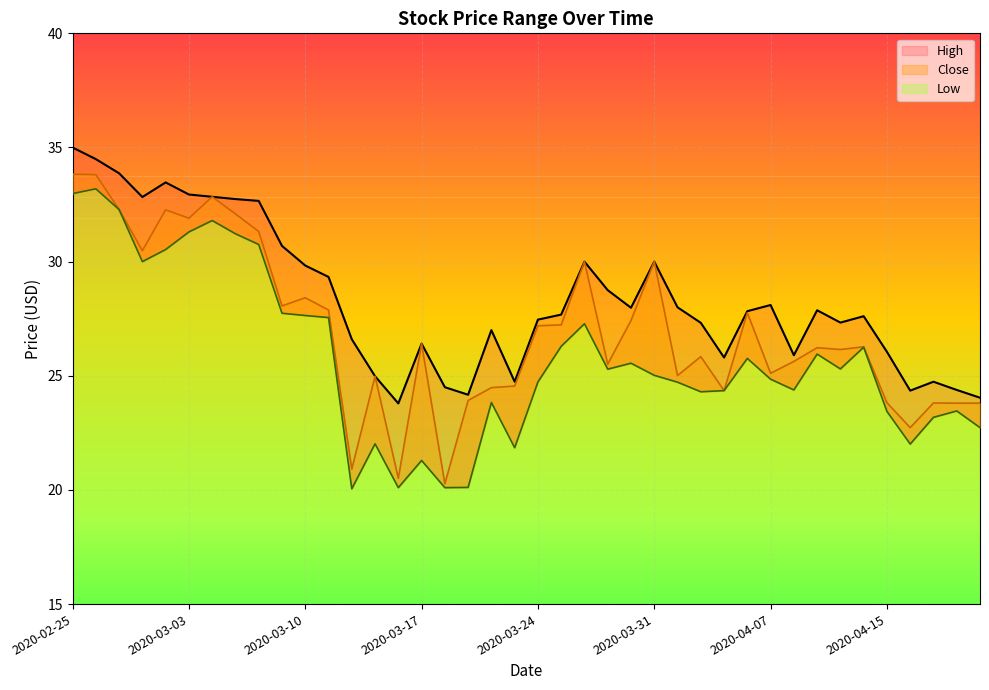

How many series are shown in this chart?

3